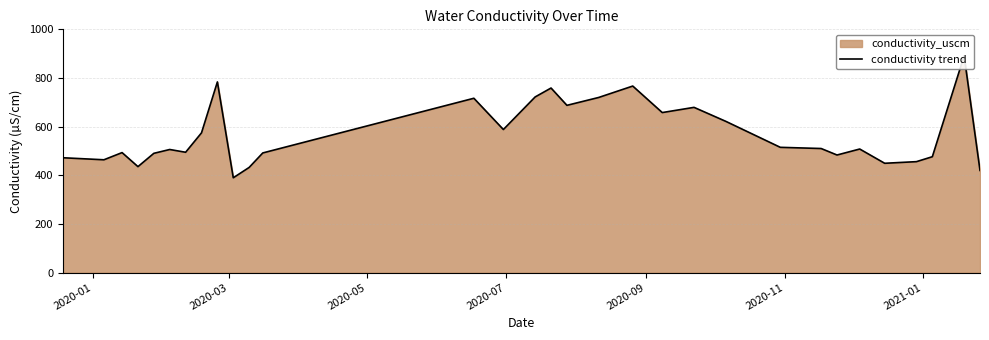

What is the maximum value shown in the chart?

891.0